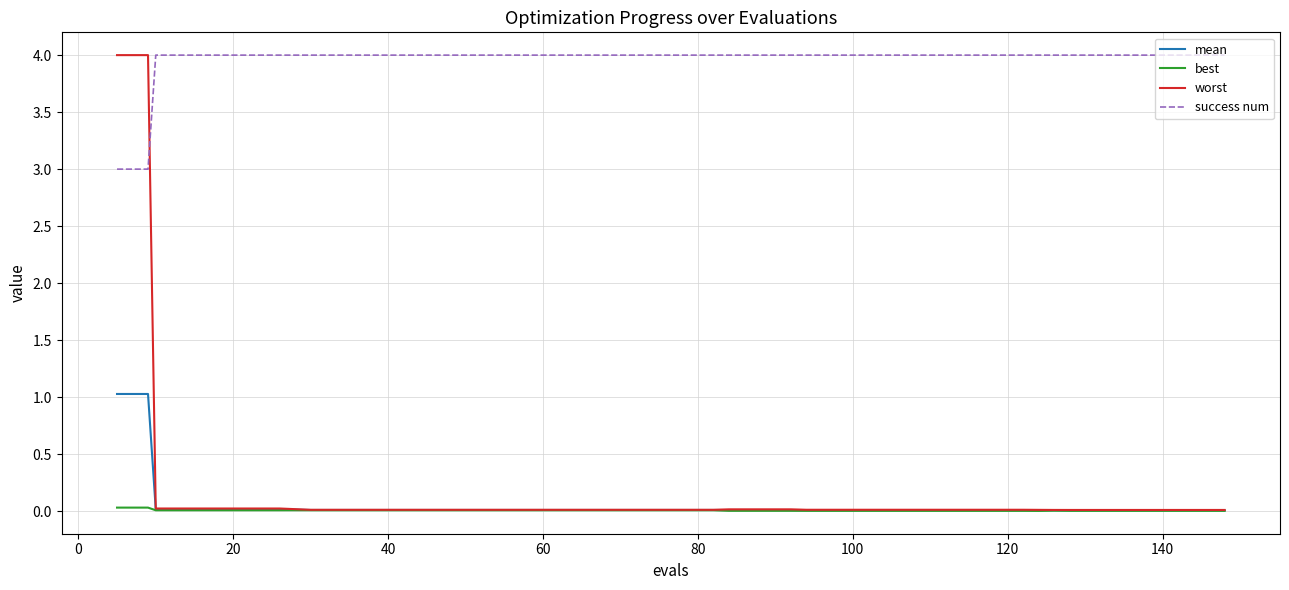

True or false: success num and mean cross at least once.

False